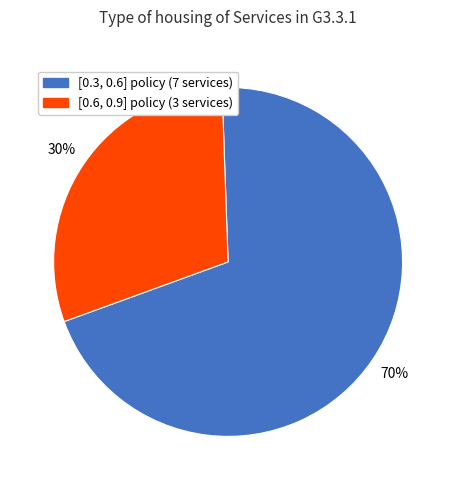

Is there any slice that represents more than half of the pie?

Yes